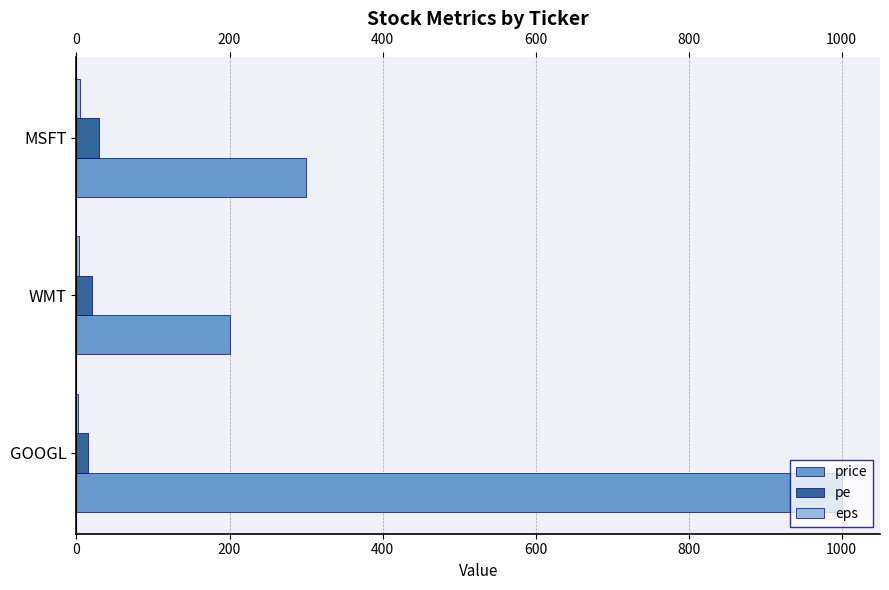

Is the value of pe at MSFT greater than the value of price at MSFT?

No